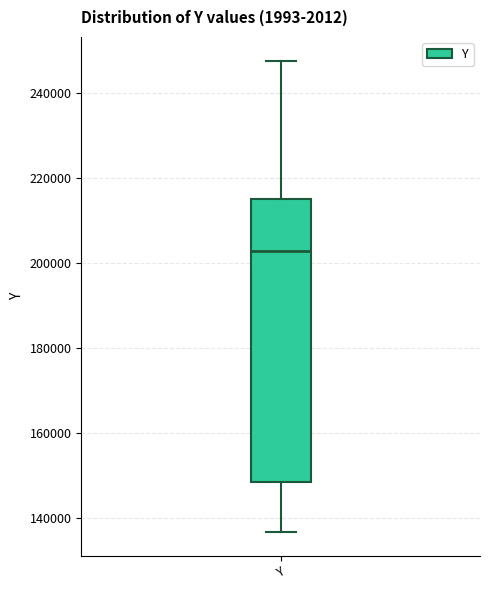

Read this box plot against the y-axis: the position of the median line, the range covered by the box, and the ends of both whiskers. The values are not printed on the chart, so give them approximately, as read against the axis.

median 202000, box 148000 to 216000, whiskers 136000 to 248000